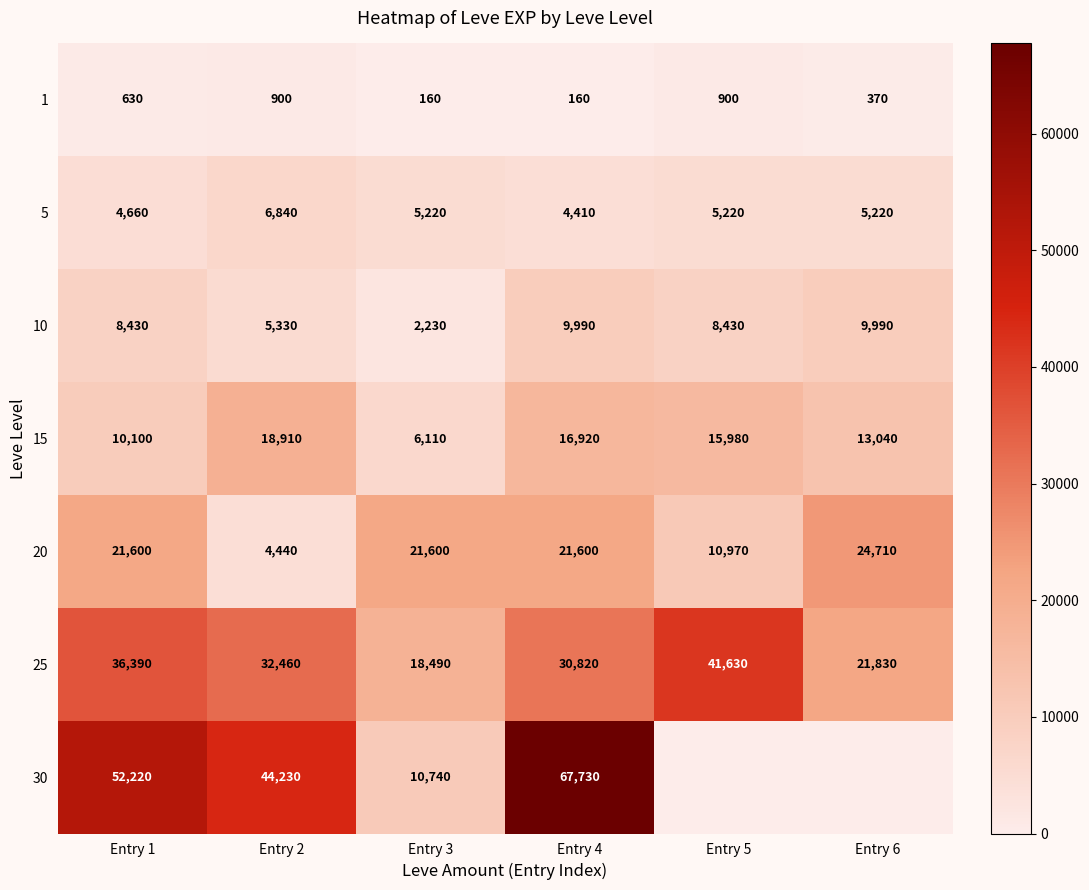

What is the difference between the highest and lowest values at Entry 2?

43330